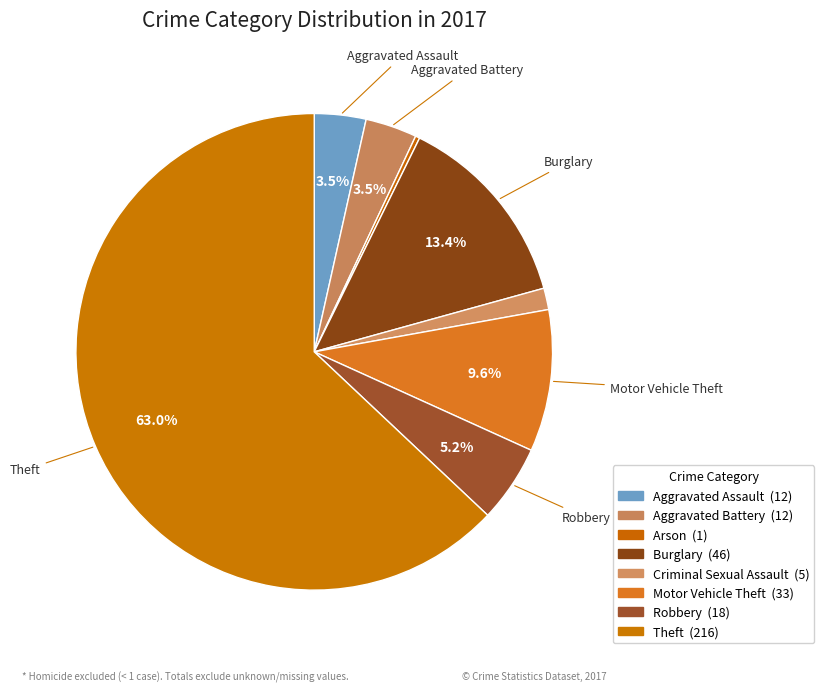

What percentage do Burglary and Aggravated Assault together represent?

16.9%